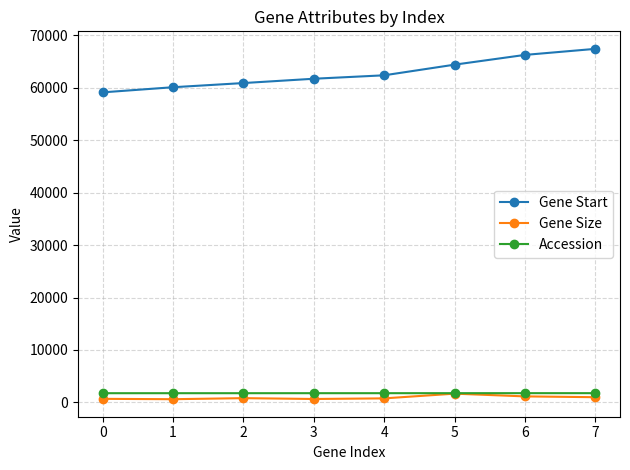

What is the spread (max minus min) of values at 6?

65091